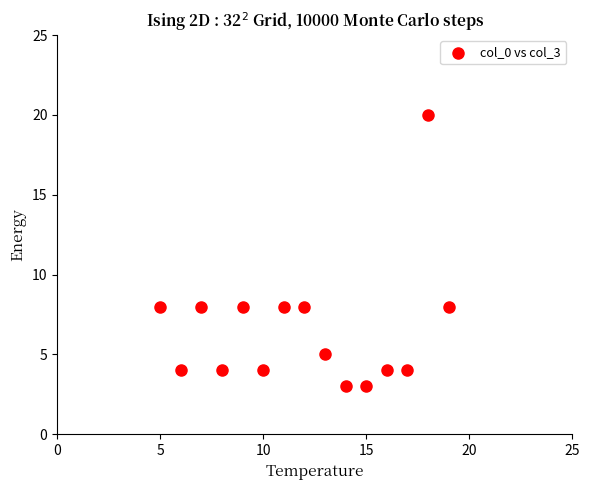

What is the range of Y values (max minus min)?

17